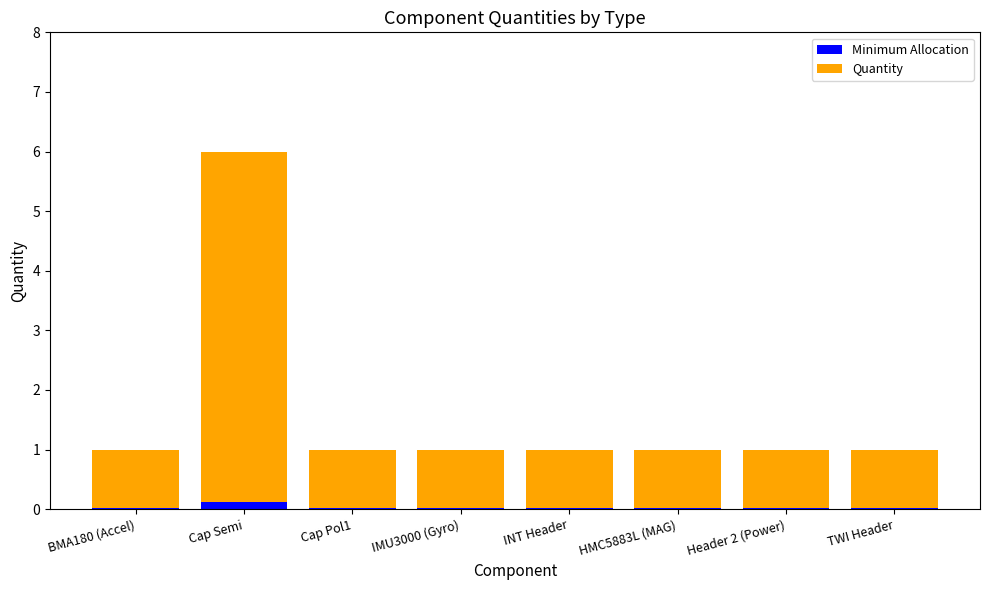

At which category is the sum across all series the highest?

Cap Semi